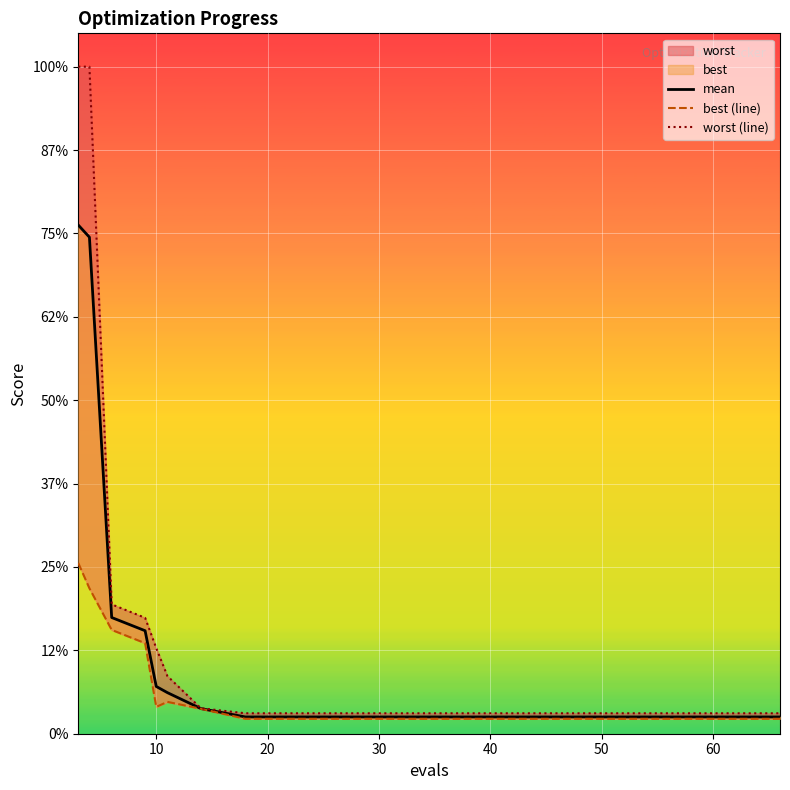

Is this an area chart (filled region under the line)?

No